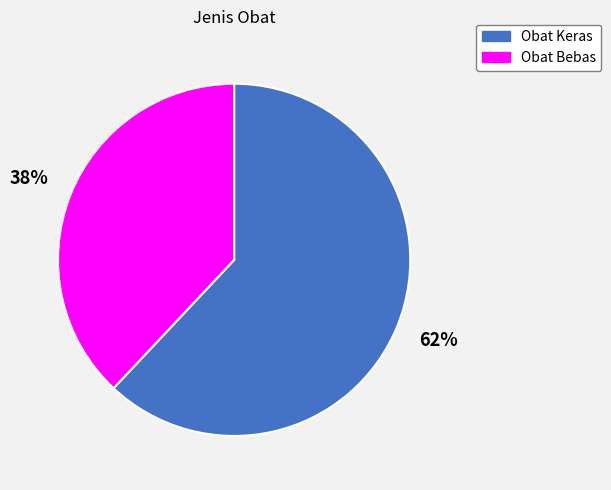

Is there any slice that represents more than half of the pie?

Yes